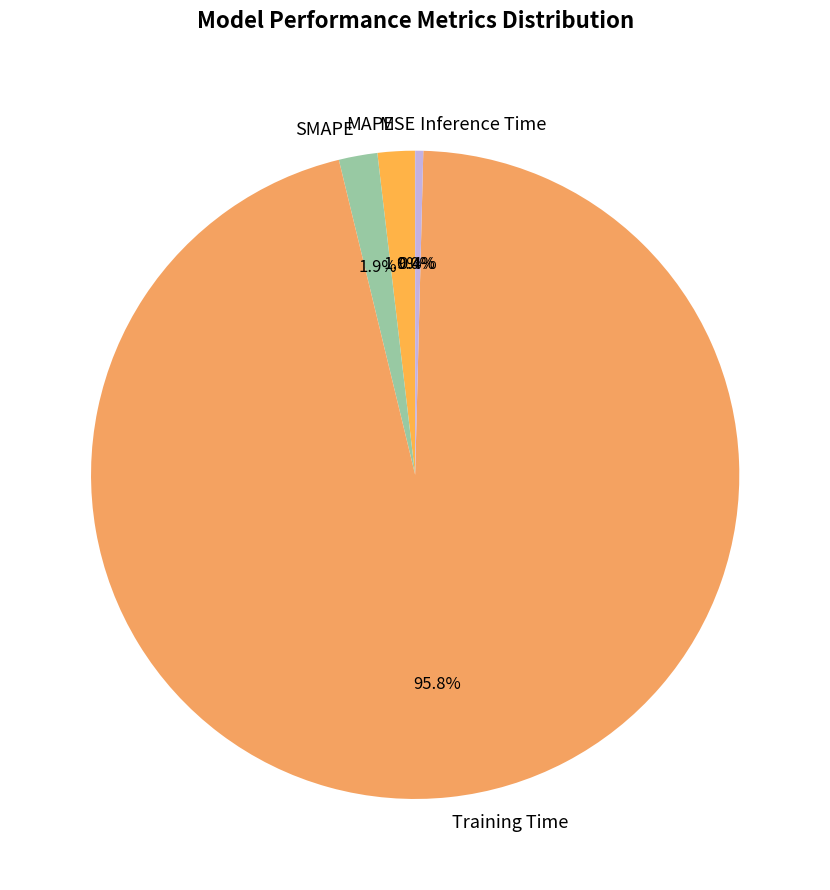

What is the largest slice in the pie chart?

Training Time